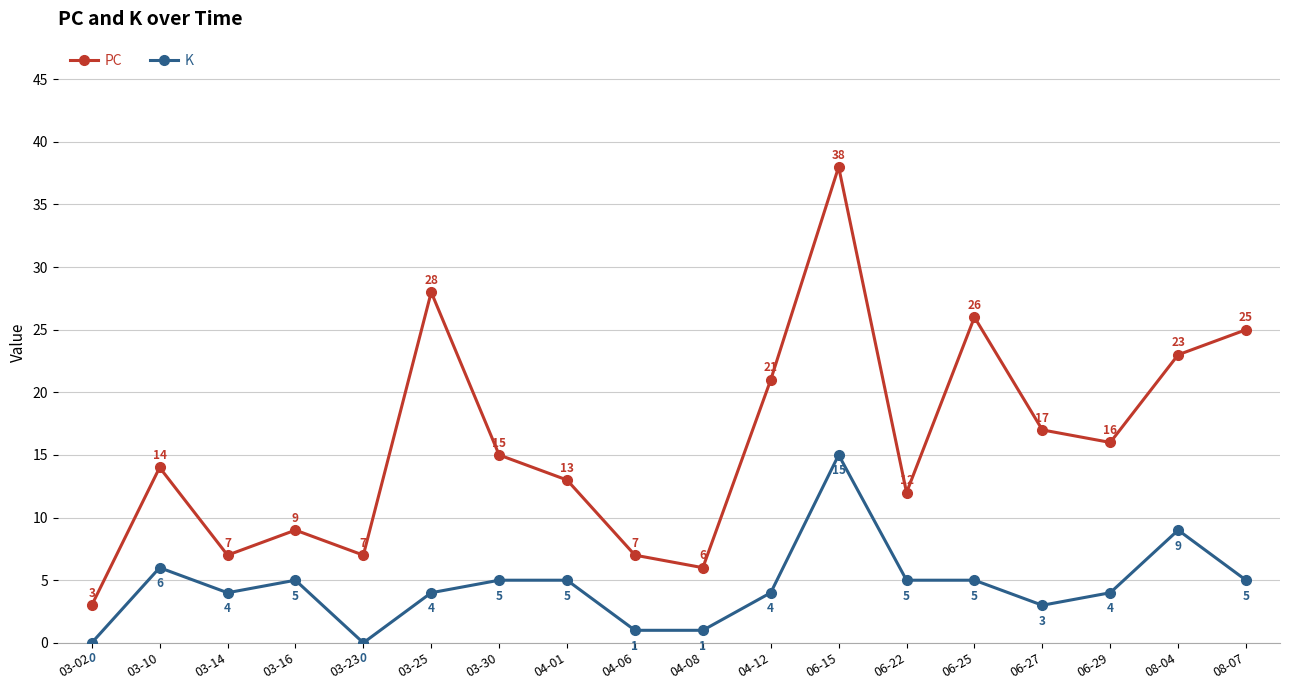

Read the K value at 06-25, to the nearest 5.

5